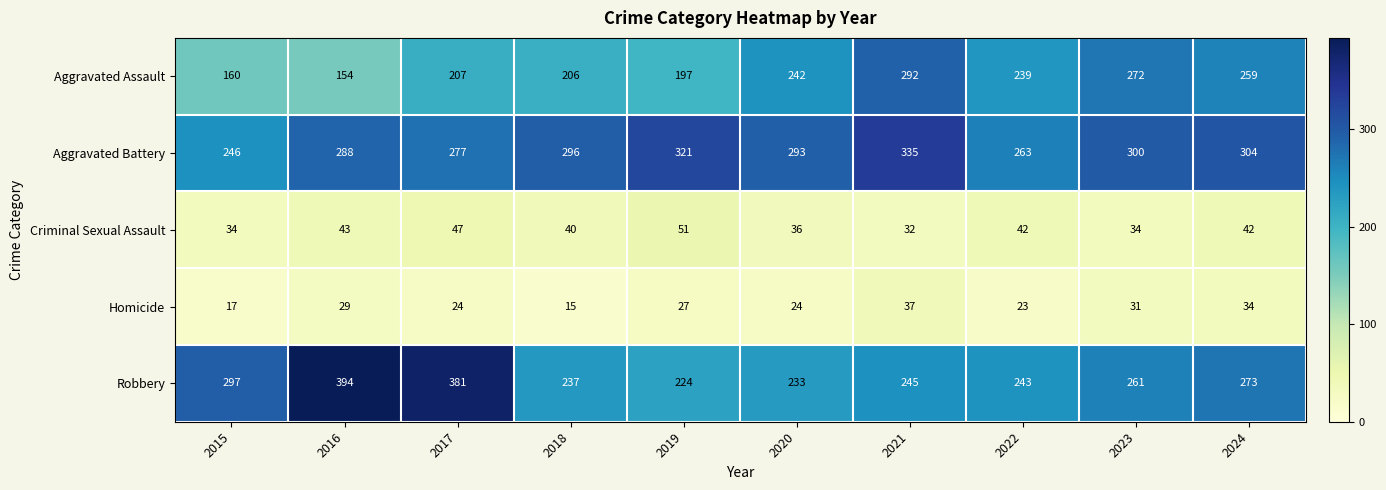

At which category does the chart reach its minimum across all series?

2018